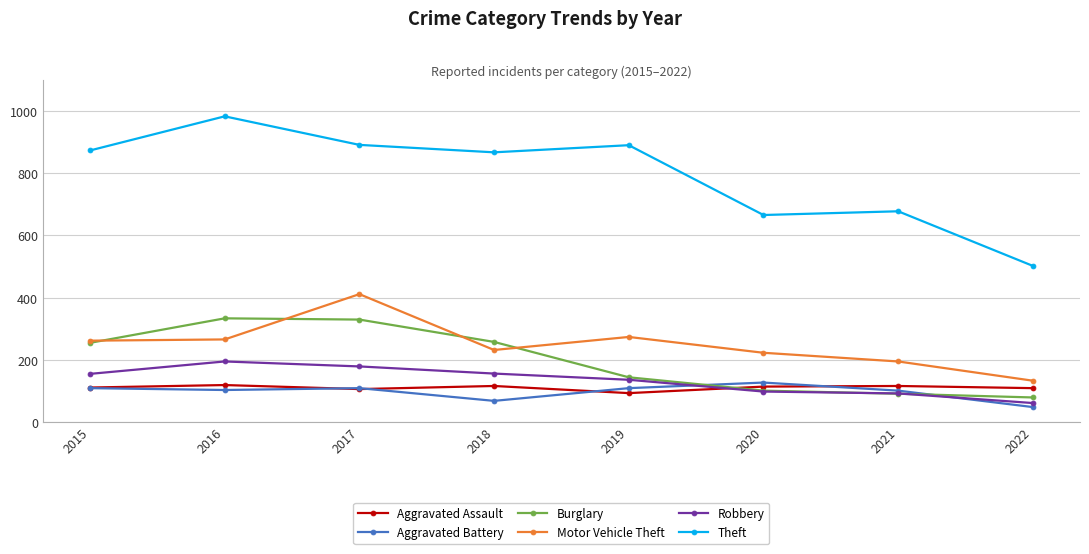

What are all the series names shown in the legend?

Aggravated Assault, Aggravated Battery, Burglary, Motor Vehicle Theft, Robbery, Theft